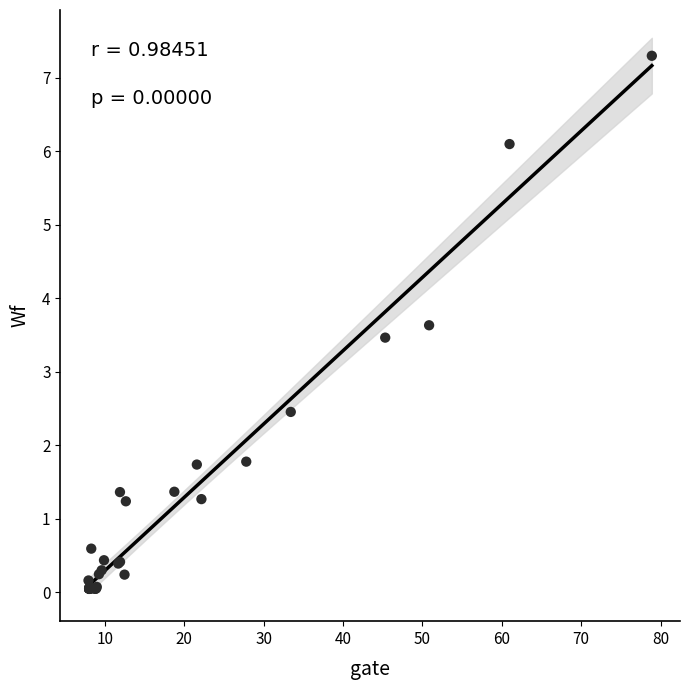

What Y value in the scatter plot is closest to 3?

3.5